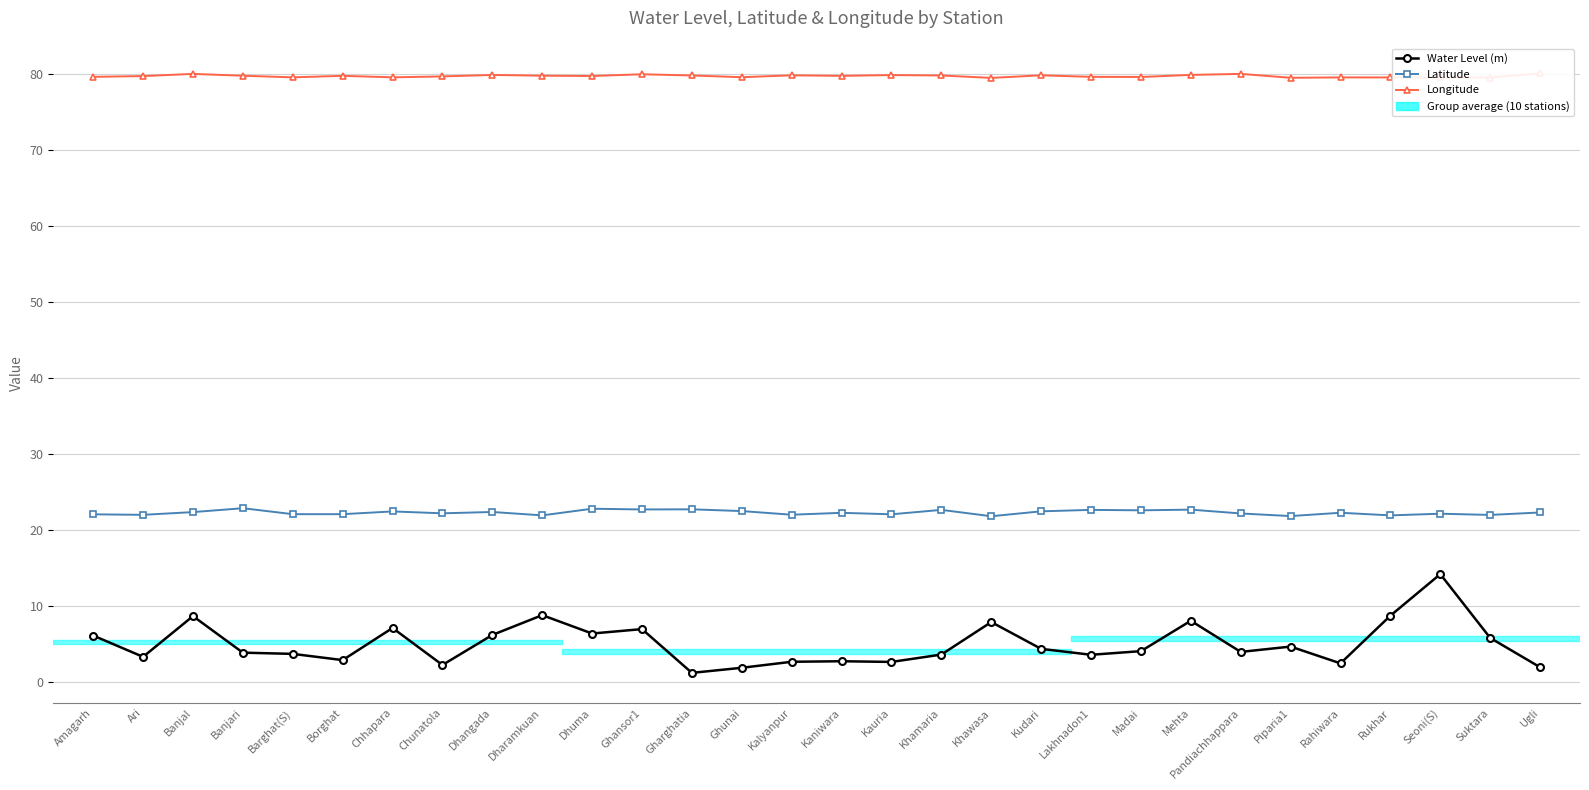

Does the chart have visible grid lines?

Yes